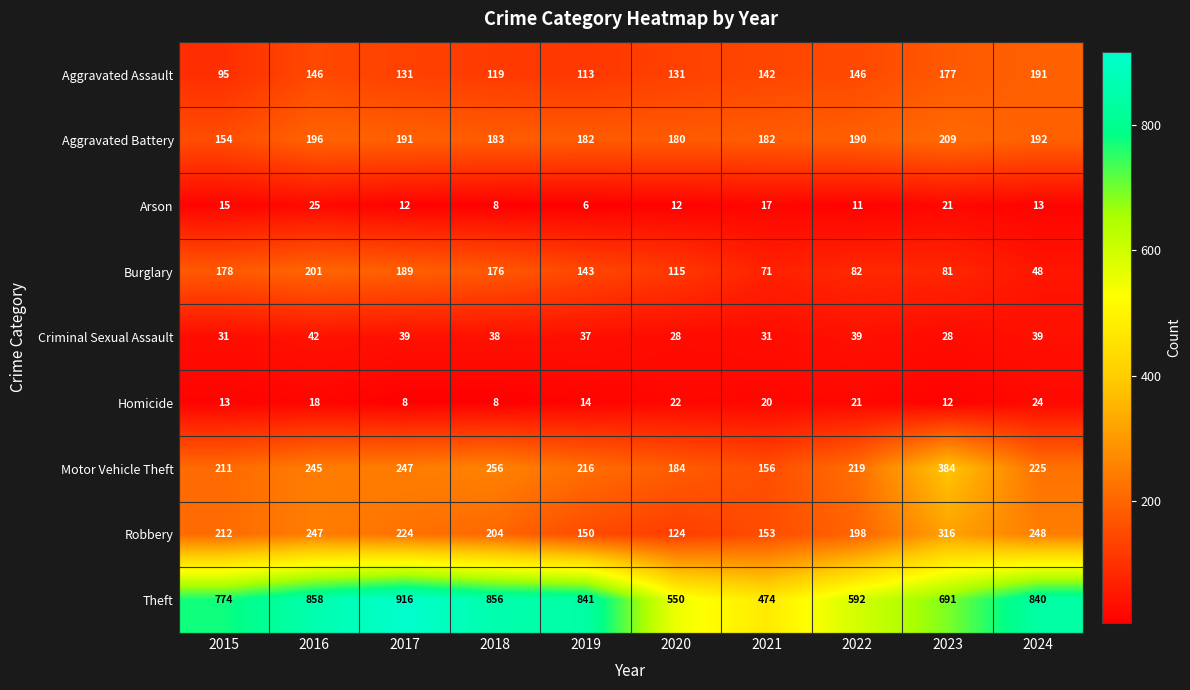

Between 2017 and 2018, which series saw the biggest shift?

Theft